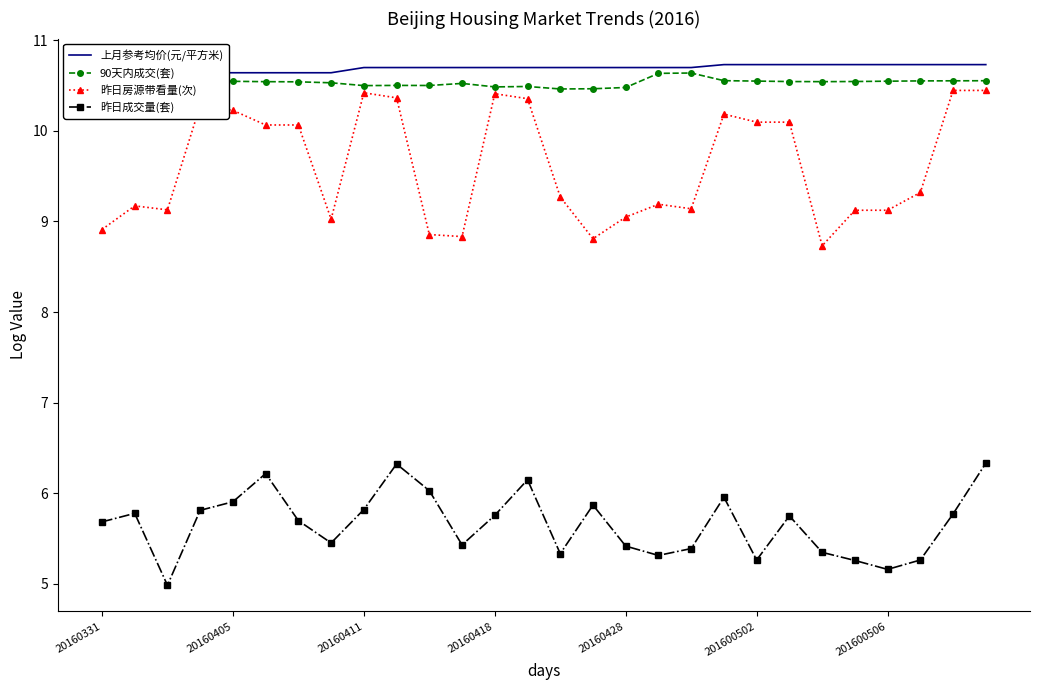

What is the difference between the maximum and second lowest values in the 上月参考均价(元/平方米) series?

0.1